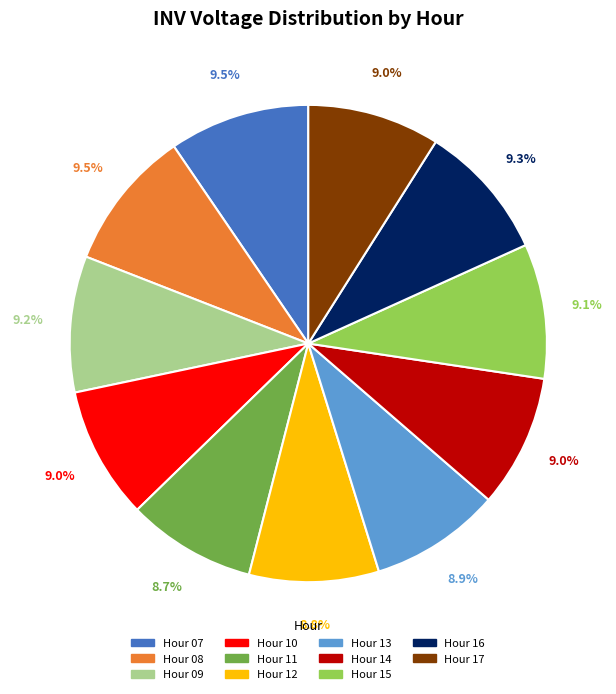

Does any single category account for the majority?

No